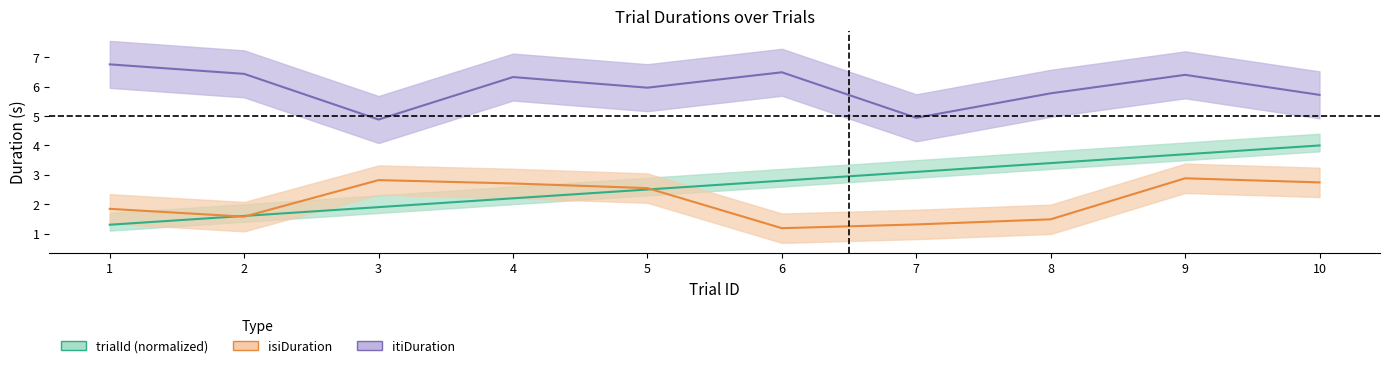

Where is isiDuration nearest to the value 2?

1